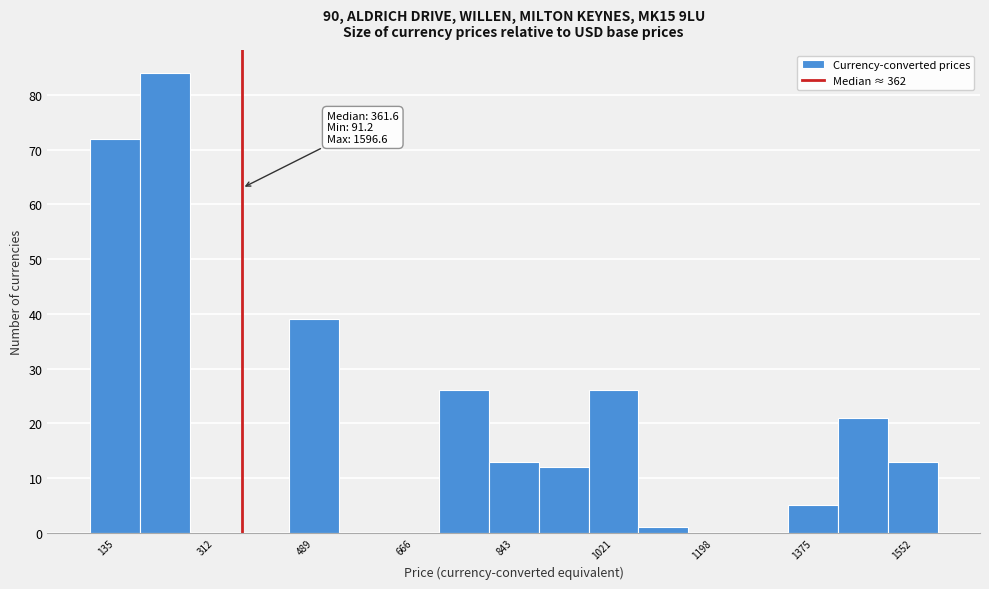

Which range on the x-axis has the tallest bar?

180 to 260